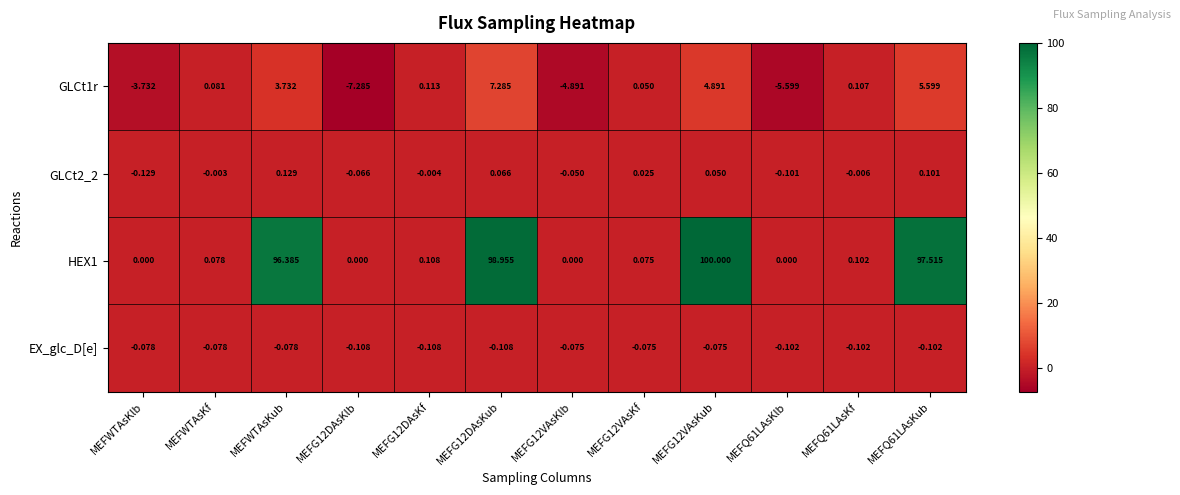

Is the value of HEX1 at MEFWTAsKlb greater than the value of EX_glc_D[e] at MEFG12VAsKf?

Yes